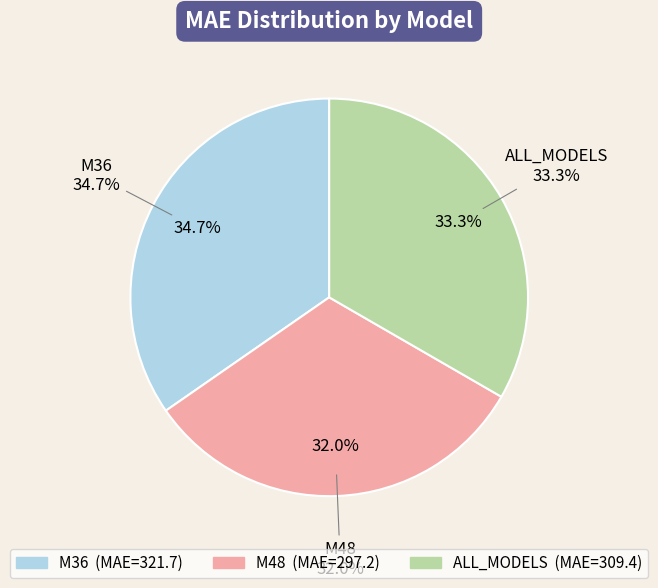

To the nearest percent, what is the average slice percentage?

33%